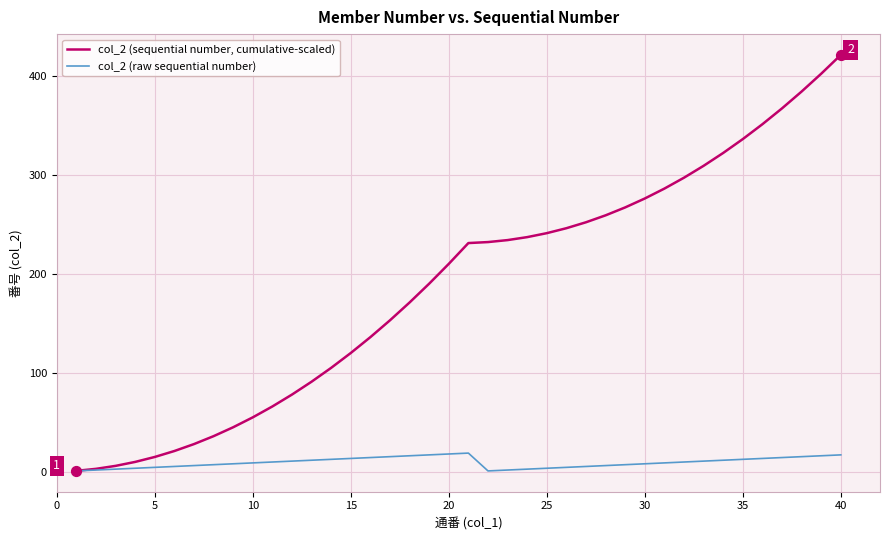

Which series has the widest spread of values?

col_2 (sequential number, cumulative-scaled)